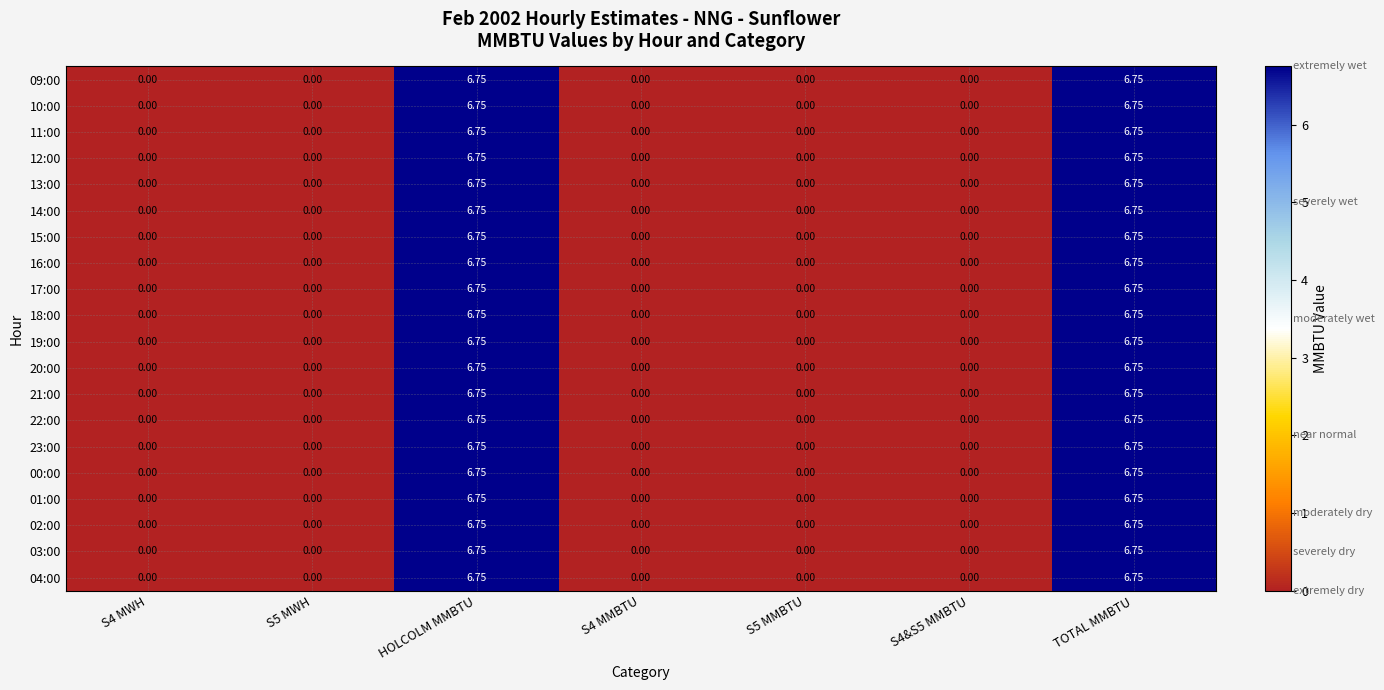

Is the value of 16:00 at S4&S5 MMBTU greater than the value of 03:00 at TOTAL MMBTU?

No